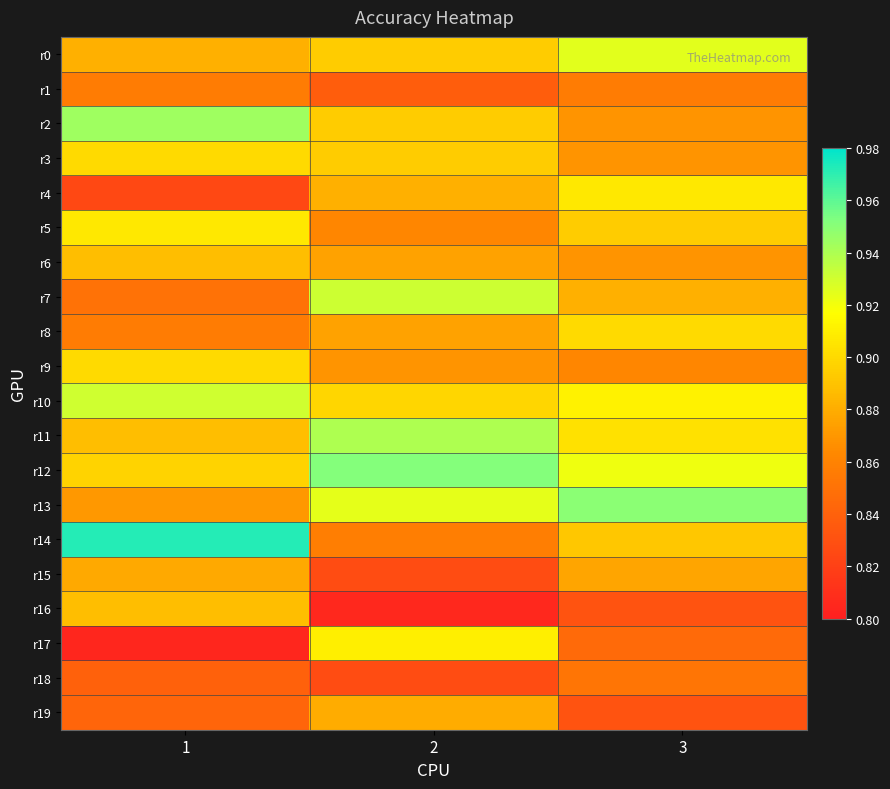

Between 1 and 3, which series saw the biggest shift?

r4